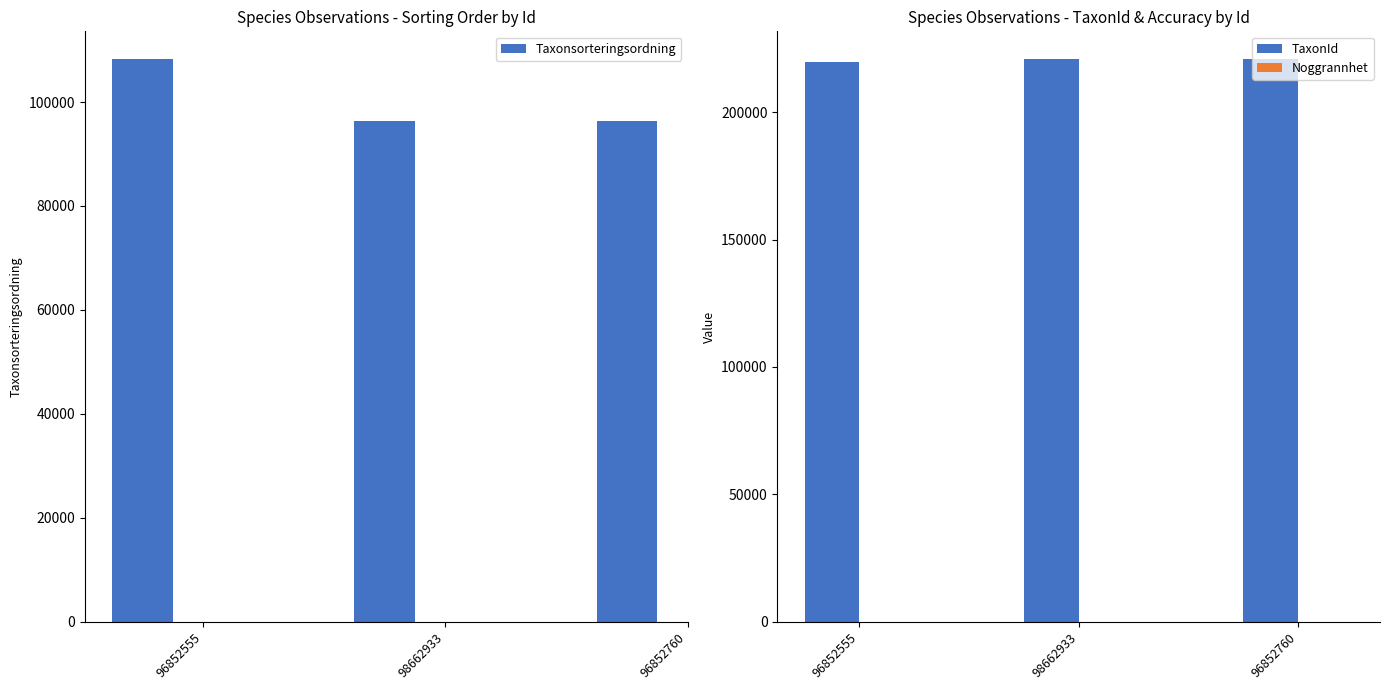

What is the sum of the Noggrannhet values at 96852555 and 96852760?

50